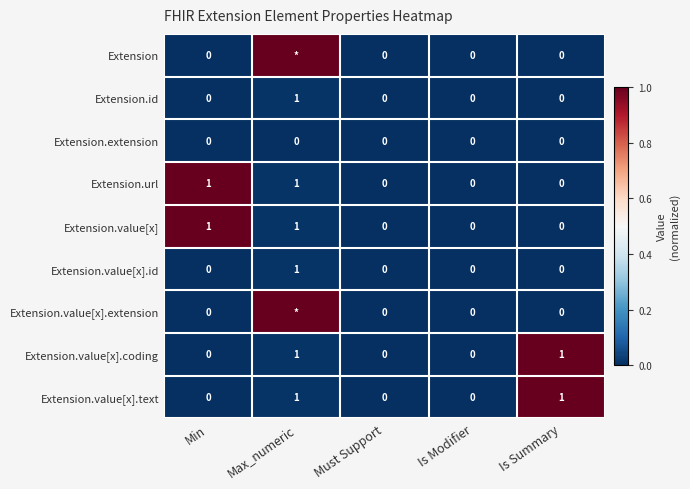

True or false: Extension.url has a value of 0 at Is Modifier.

True